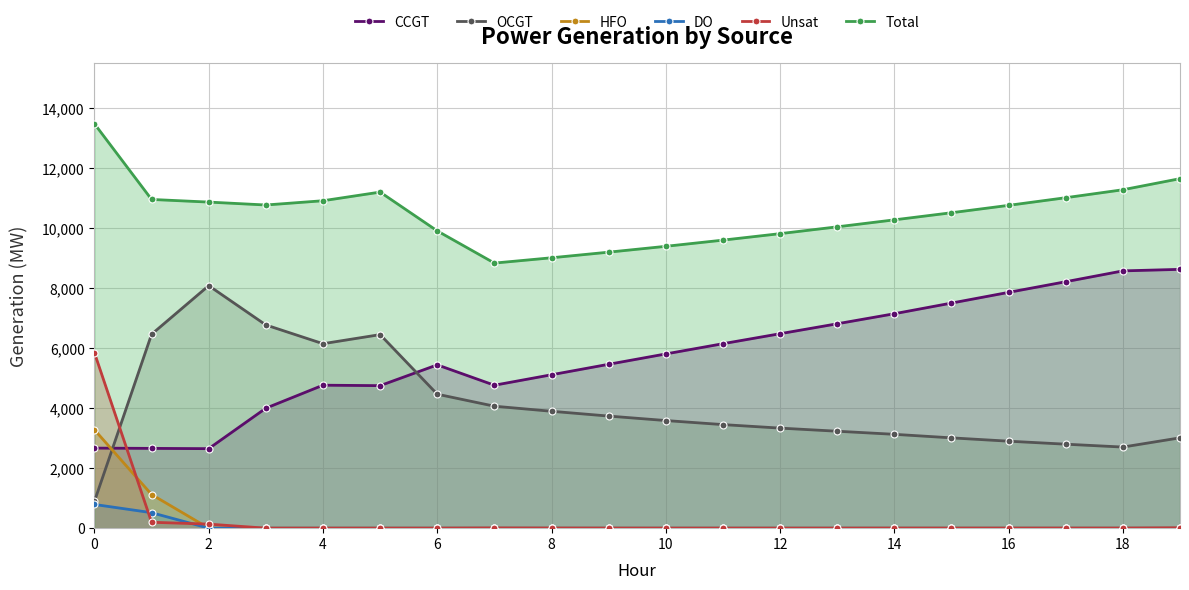

What are all the series names shown in the legend?

CCGT, OCGT, HFO, DO, Unsat, Total